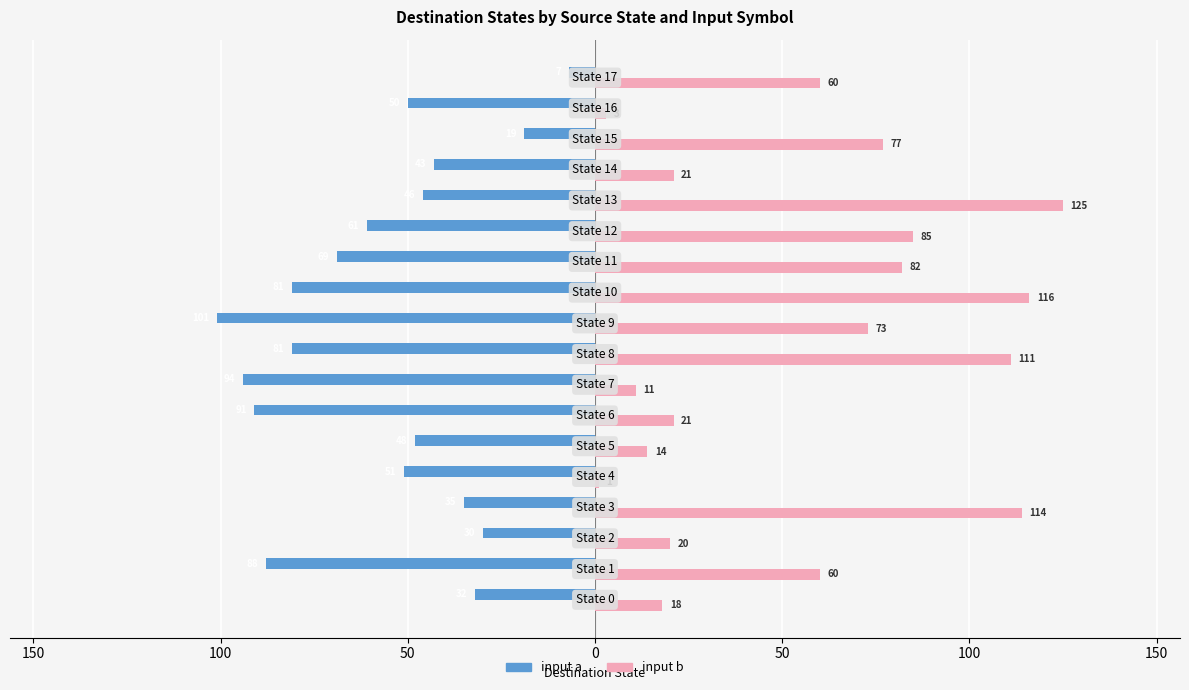

Rank the series by their maximum value, from highest to lowest.

input b, input a